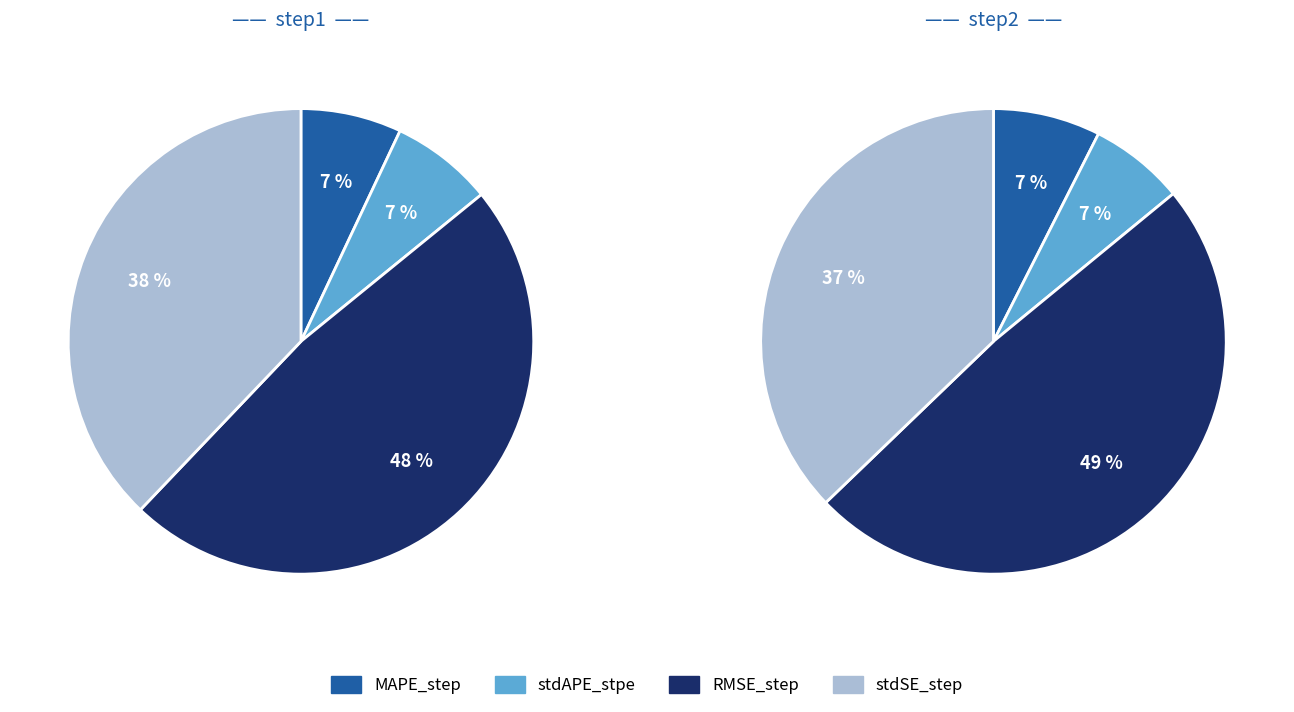

Combined, what portion of the pie is MAPE_step and RMSE_step?

55.0%